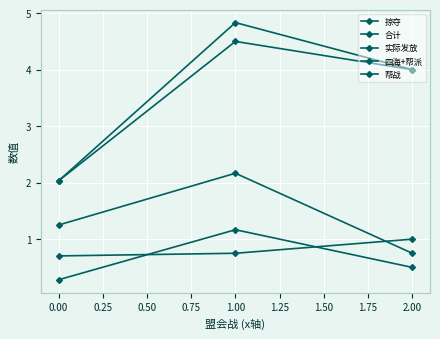

At how many categories does at least one series exceed 0?

3